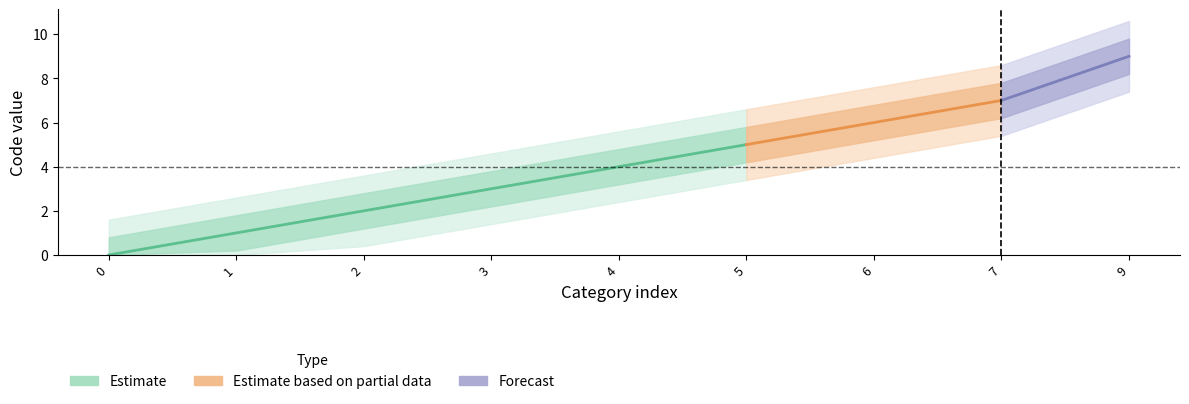

True or false: Estimate and Estimate_lower intersect in this chart.

False